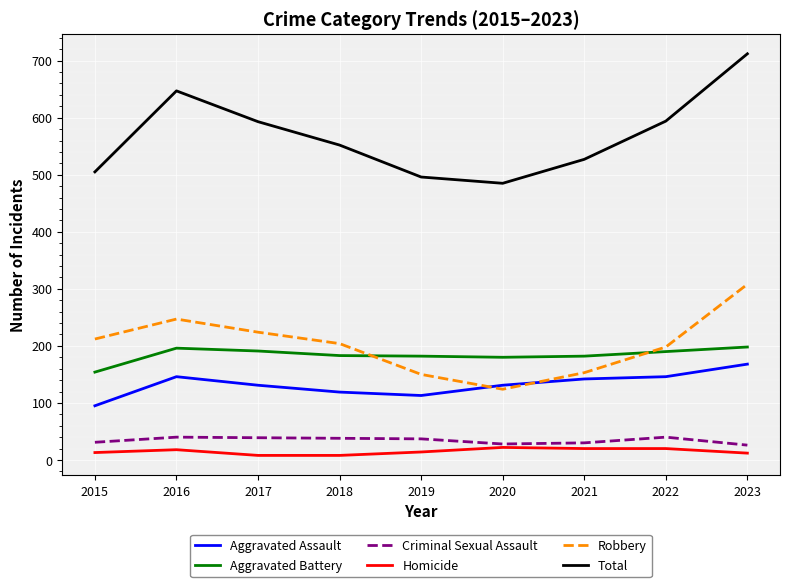

True or false: Criminal Sexual Assault and Aggravated Assault cross at least once.

False